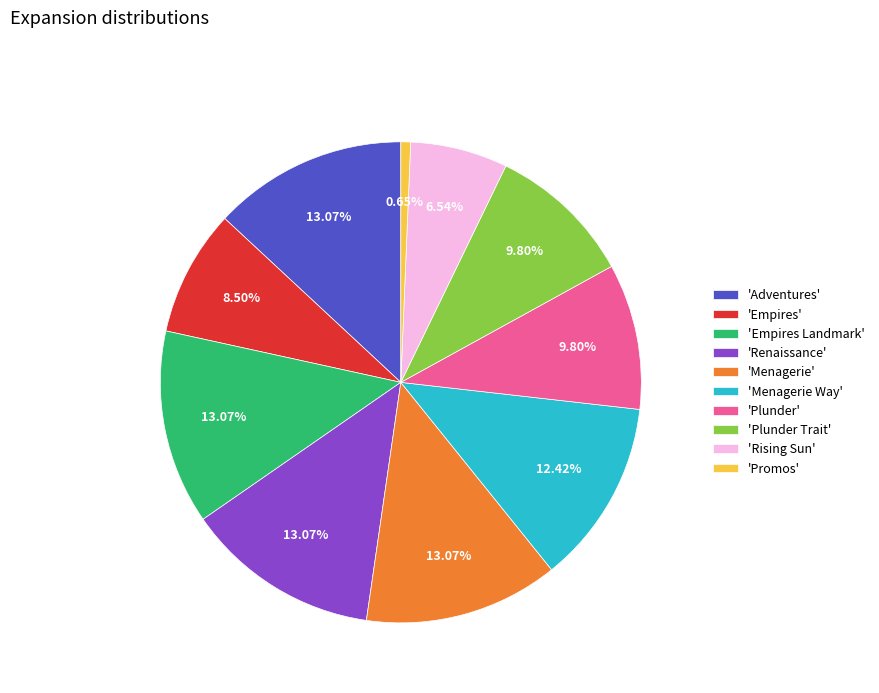

Which category has the smallest portion of the pie?

'Promos'